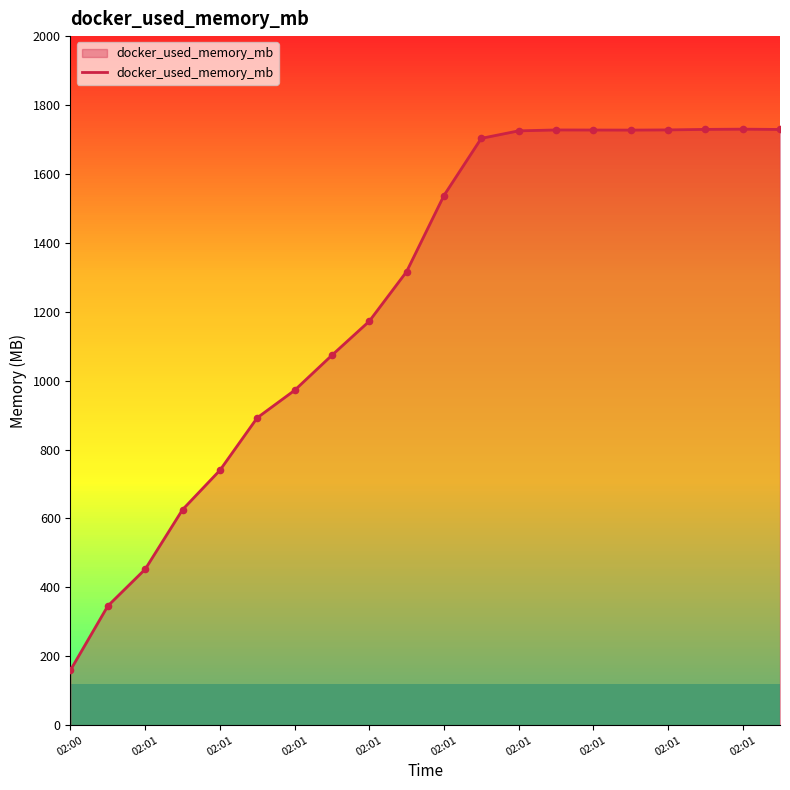

What is the minimum value shown in the chart?

160.0